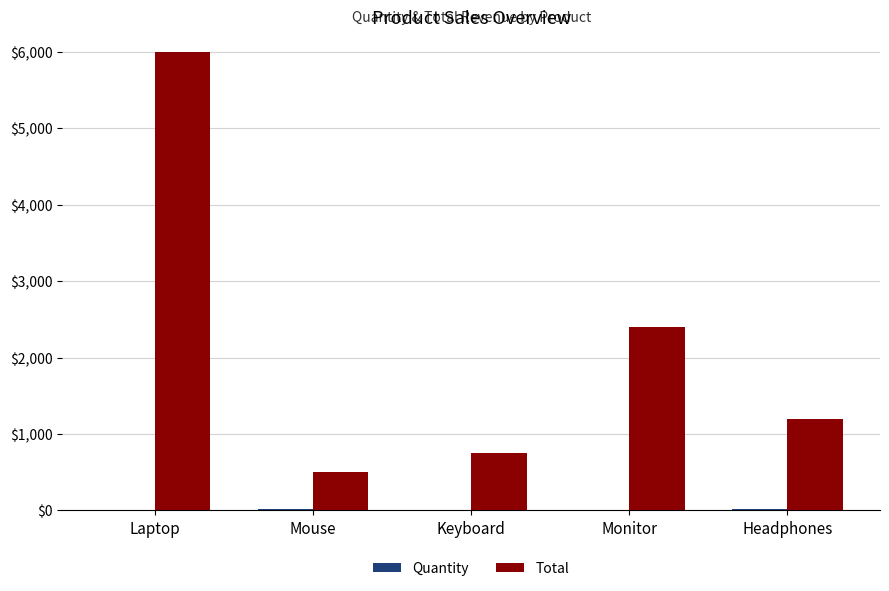

Count the number of categories in the chart.

5